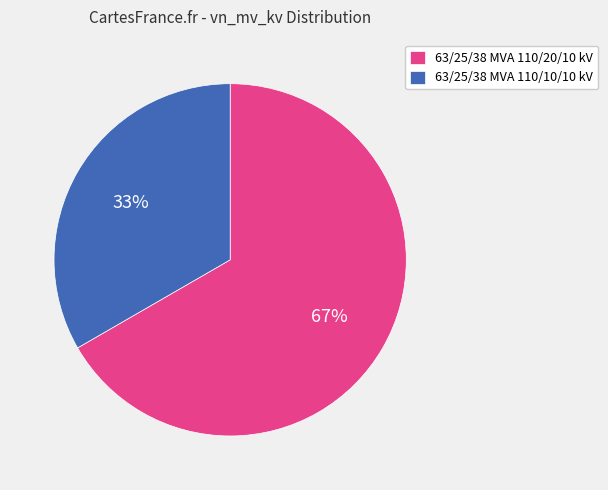

Rank the categories by value from lowest to highest.

63/25/38 MVA 110/10/10 kV, 63/25/38 MVA 110/20/10 kV